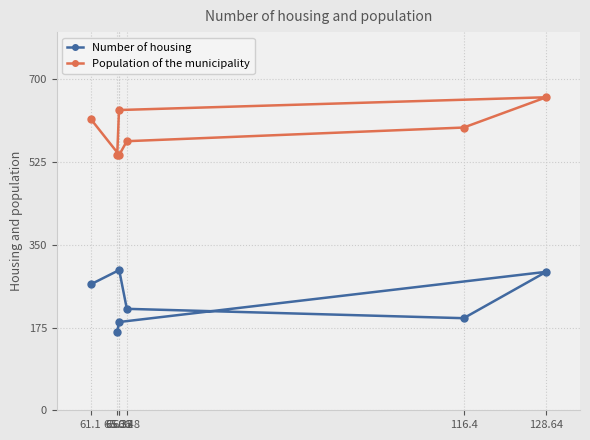

Between 65.35 and 65.06, which is larger?

65.35